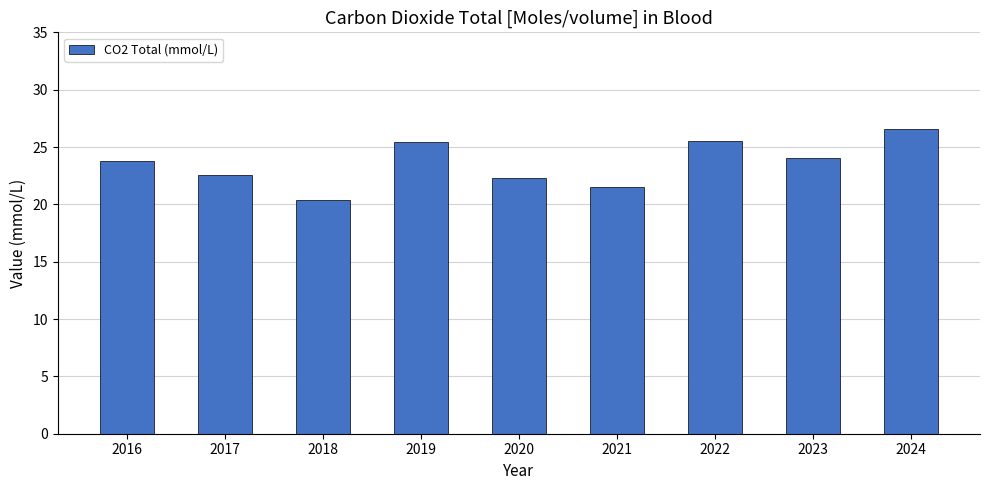

How many values are below 23?

4